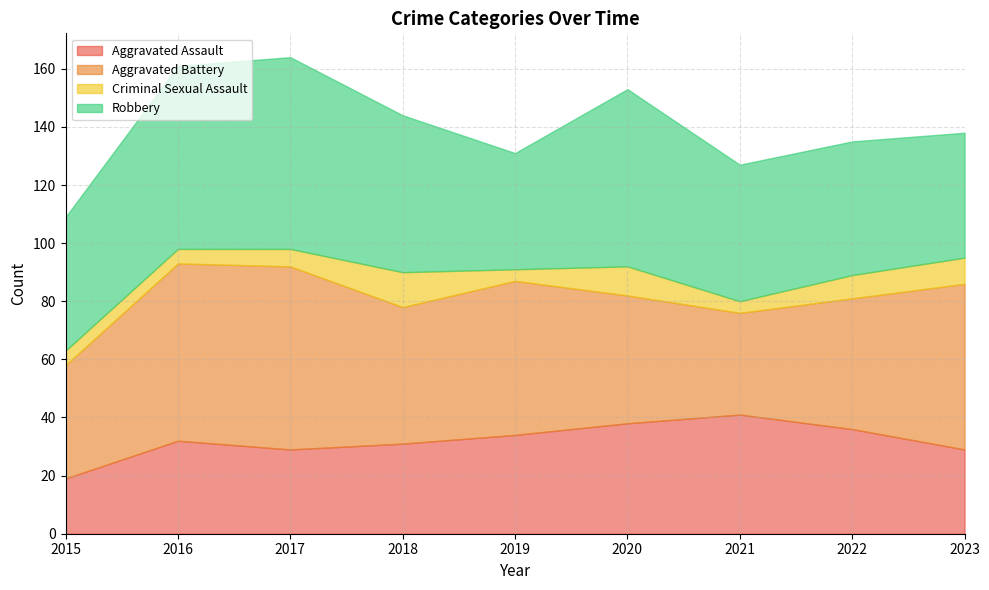

What is the sum of the Aggravated Battery values at 2021 and 2020?

79